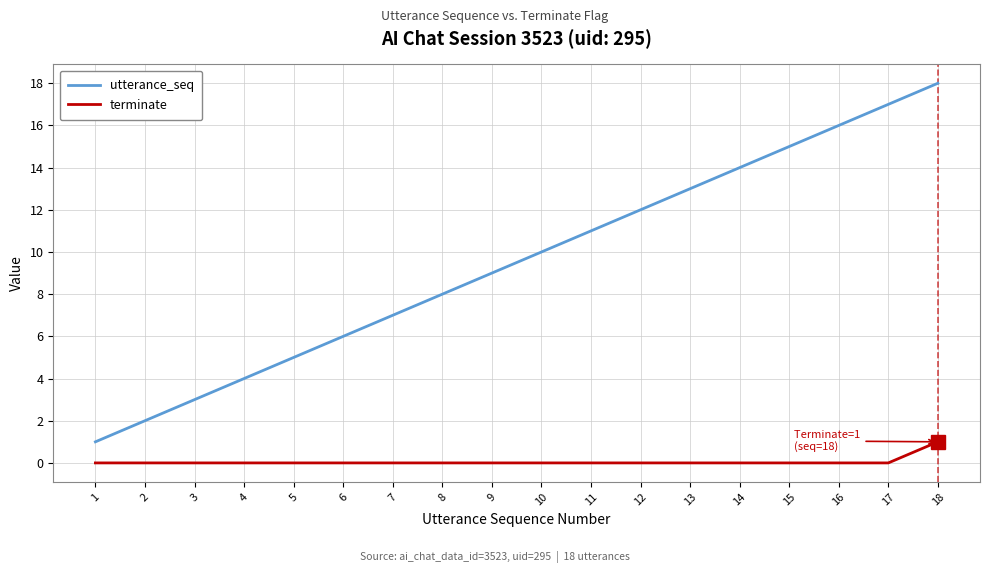

Rank the series by their maximum value, from lowest to highest.

terminate, utterance_seq